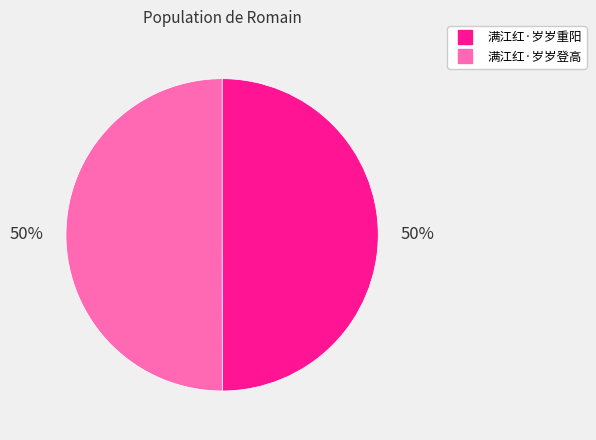

To the nearest percent, what percentage of the pie is 满江红·岁岁登高?

50%